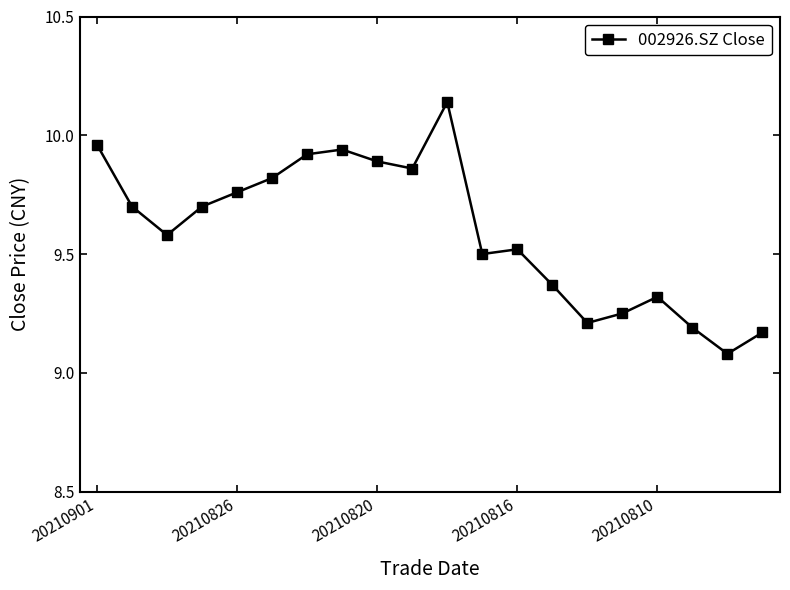

What is the sum of all values?

191.9